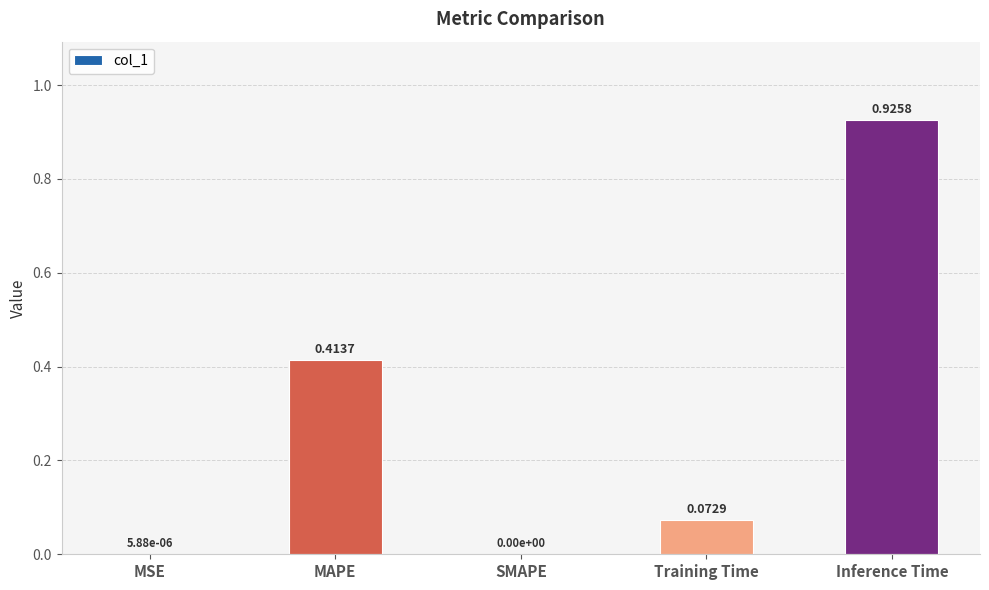

What is the change in value from SMAPE to Training Time?

+0.1